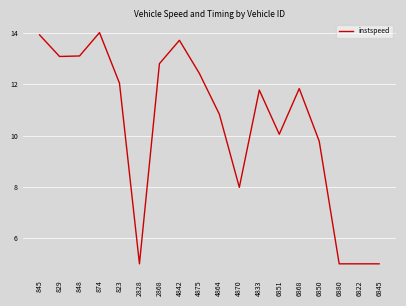

What position from the left is 845?

1